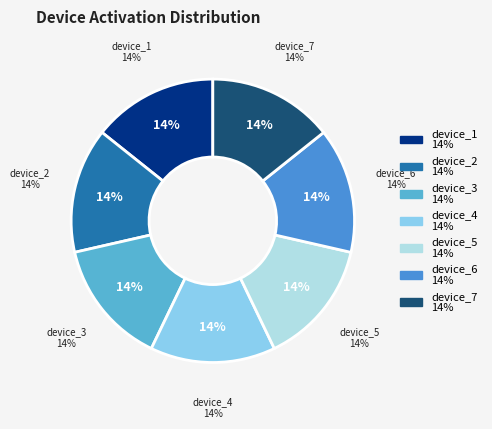

Do device_3 and device_5 together represent more than half of the pie?

No